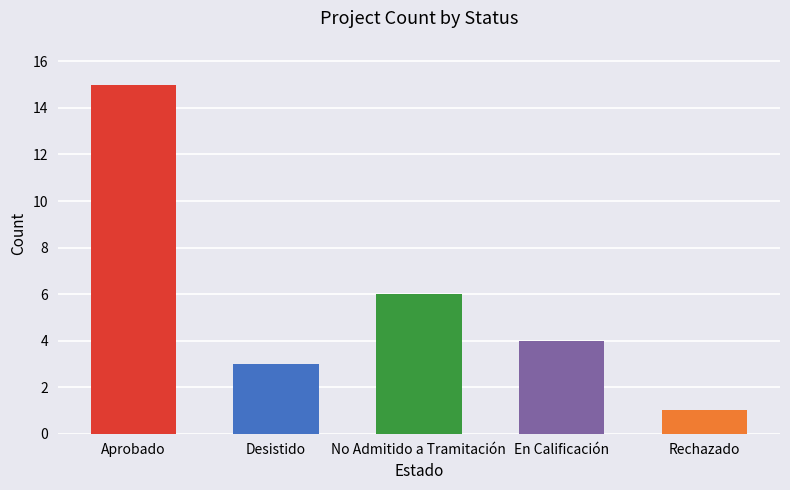

What is the label of the 3rd bar from the right?

No Admitido a Tramitación